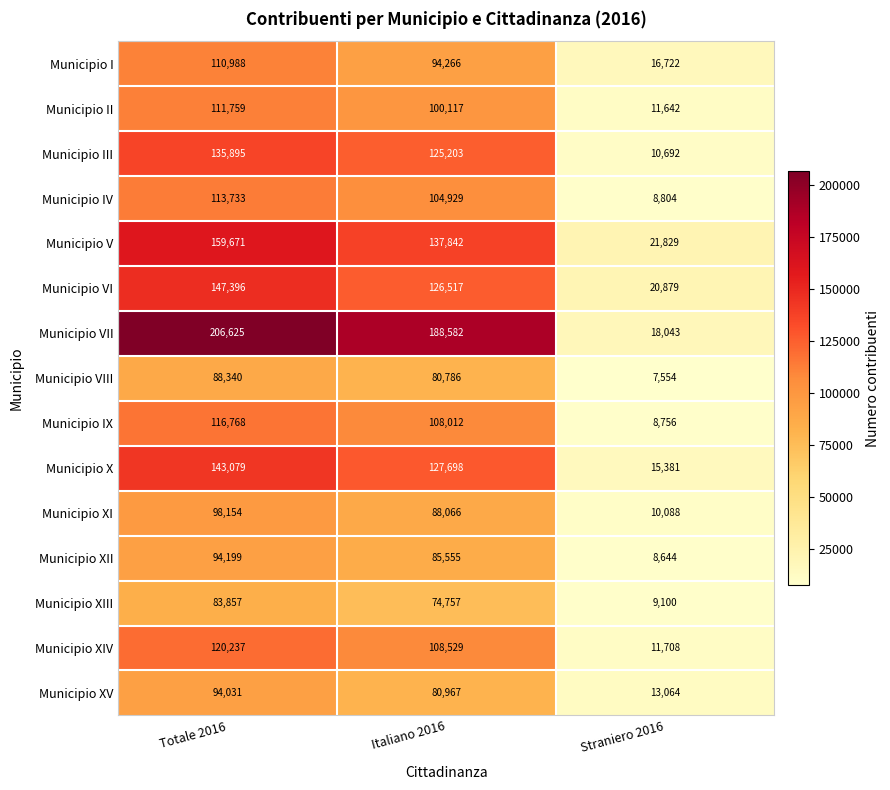

The Municipio VI series shows 20879 at Straniero 2016. True or false?

True